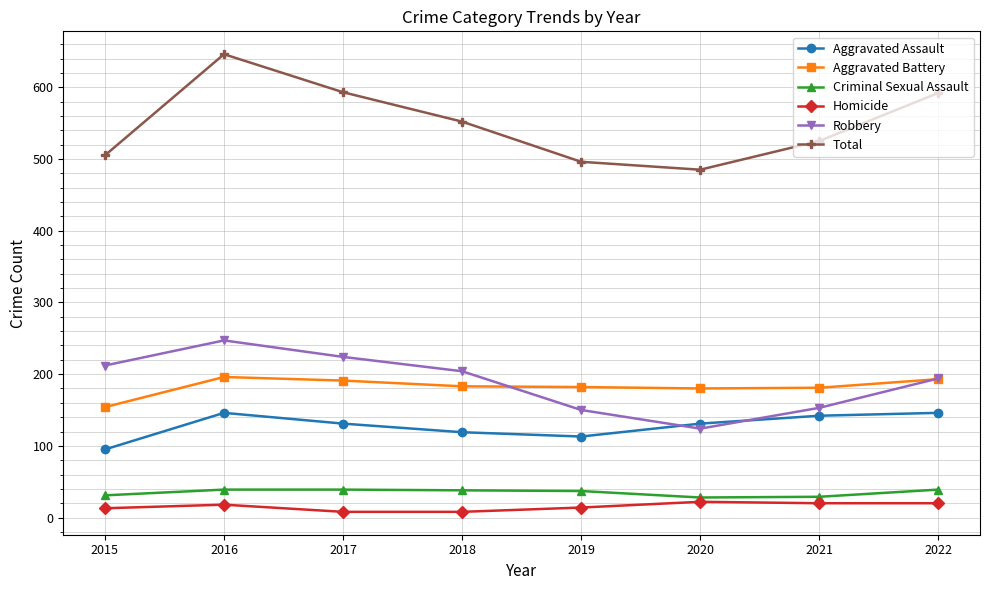

In Robbery, how many points are lower than both neighbors (excluding endpoints)?

1